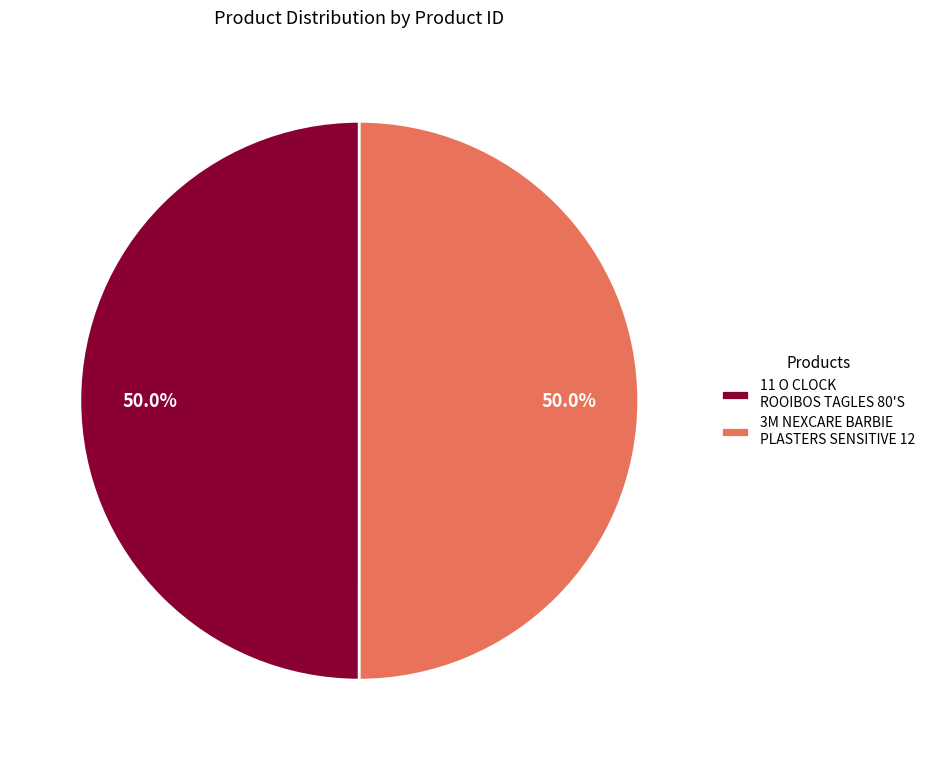

How much of the chart is everything except 11 O CLOCK ROOIBOS TAGLES 80'S?

50.0%